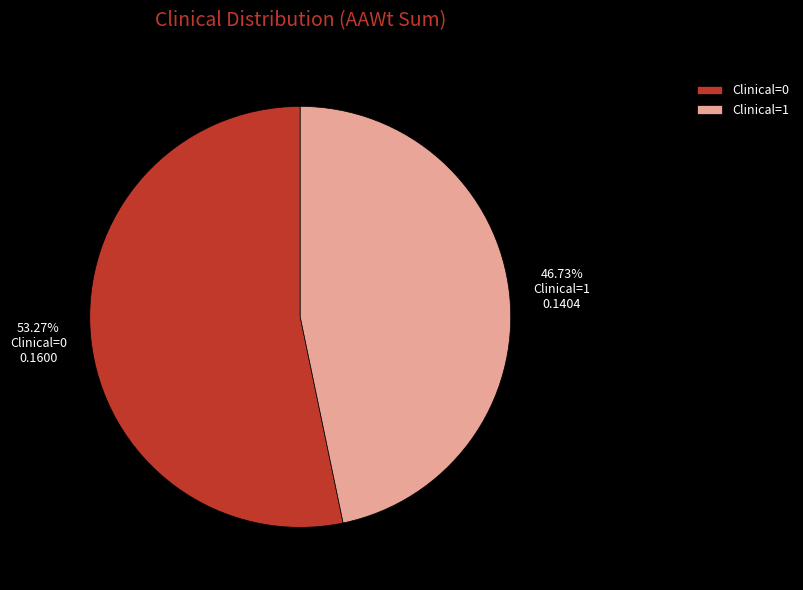

Does any single category account for the majority?

Yes